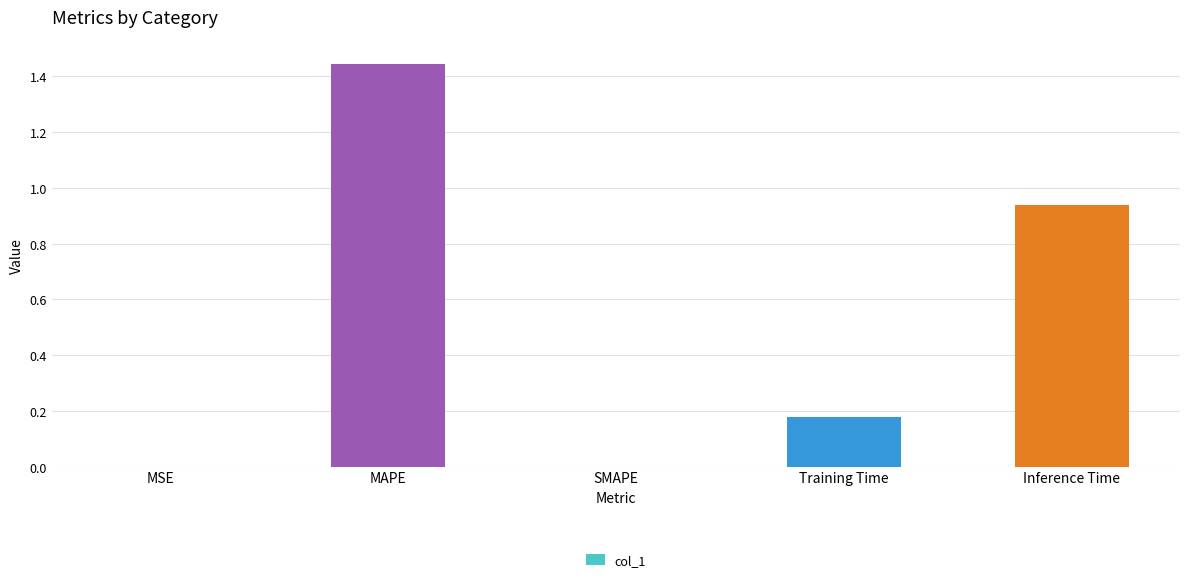

What is the sum of all values?

2.6